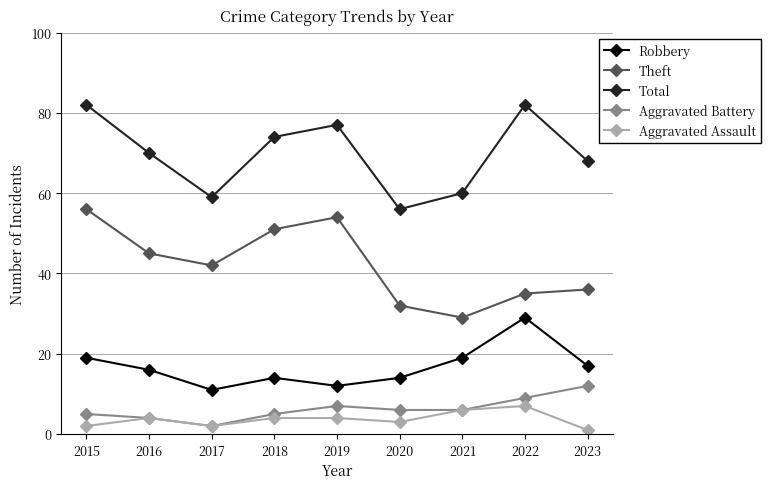

List the series in order of their peak value, highest first.

Total, Theft, Robbery, Aggravated Battery, Aggravated Assault